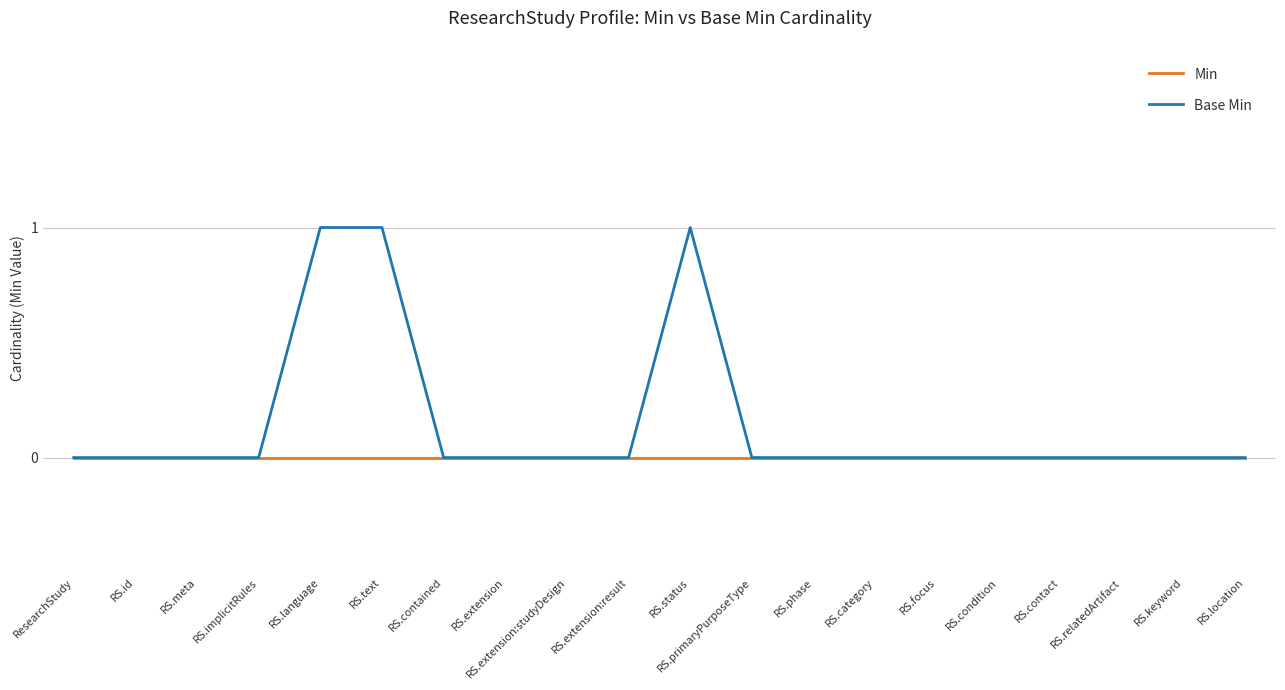

List the series in order of their overall mean, lowest first.

Min, Base Min